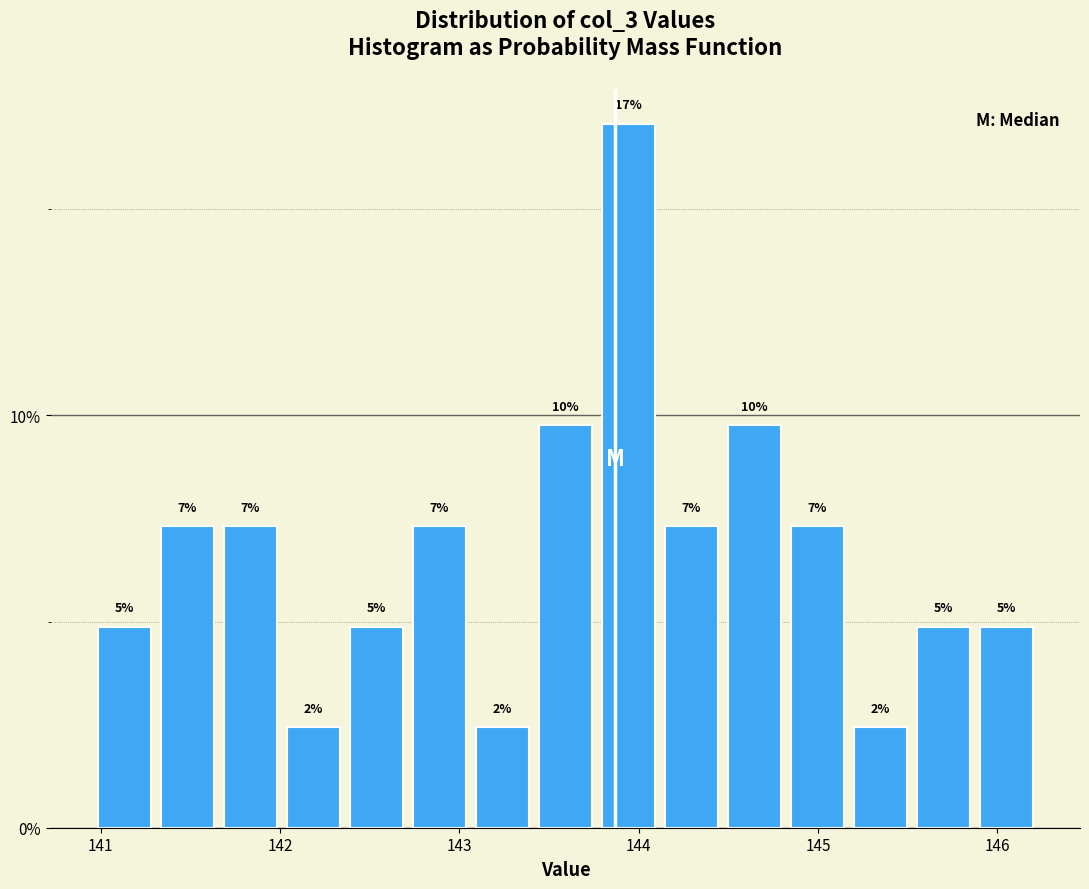

Read against the x-axis, roughly where is the centre of the tallest bar?

143.9